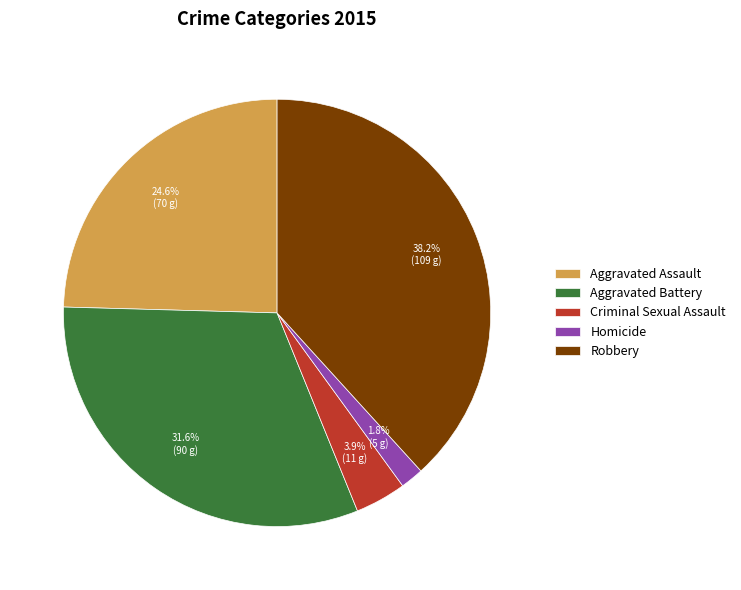

Which slice is the largest?

Robbery